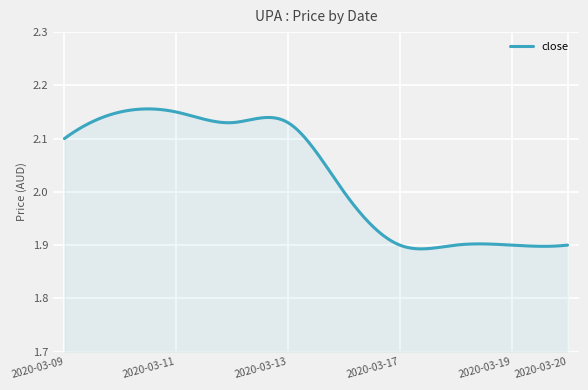

What is the difference between the maximum and minimum values?

0.3